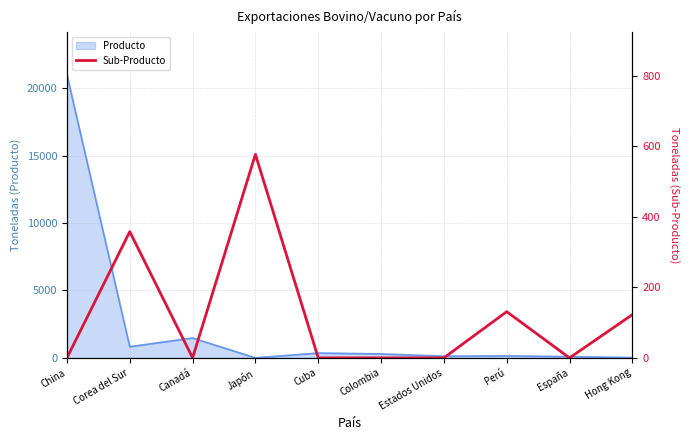

How many lines are shown in the chart?

1